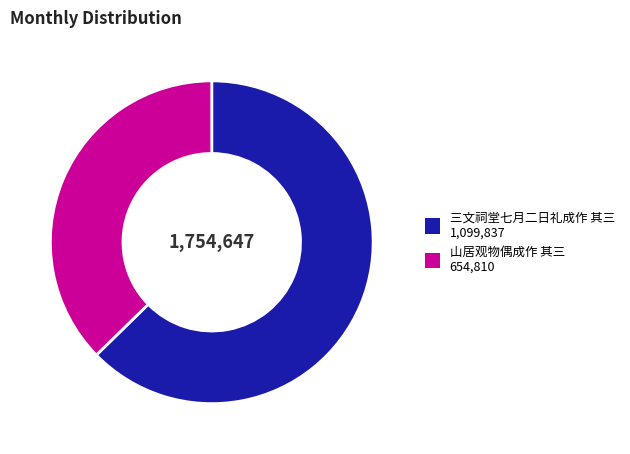

Rank the categories by value from highest to lowest.

三文祠堂七月二日礼成作 其三, 山居观物偶成作 其三